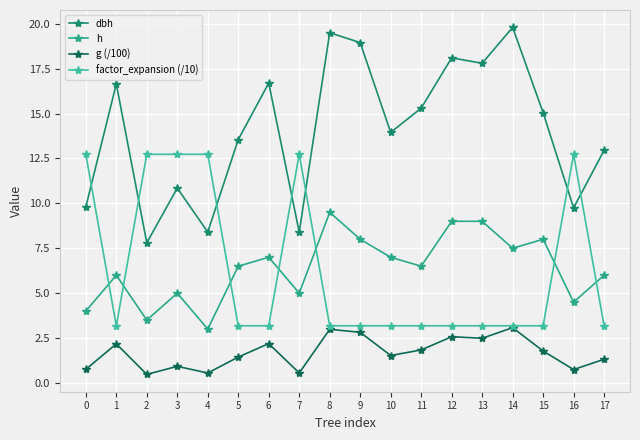

Count the number of categories in the chart.

18